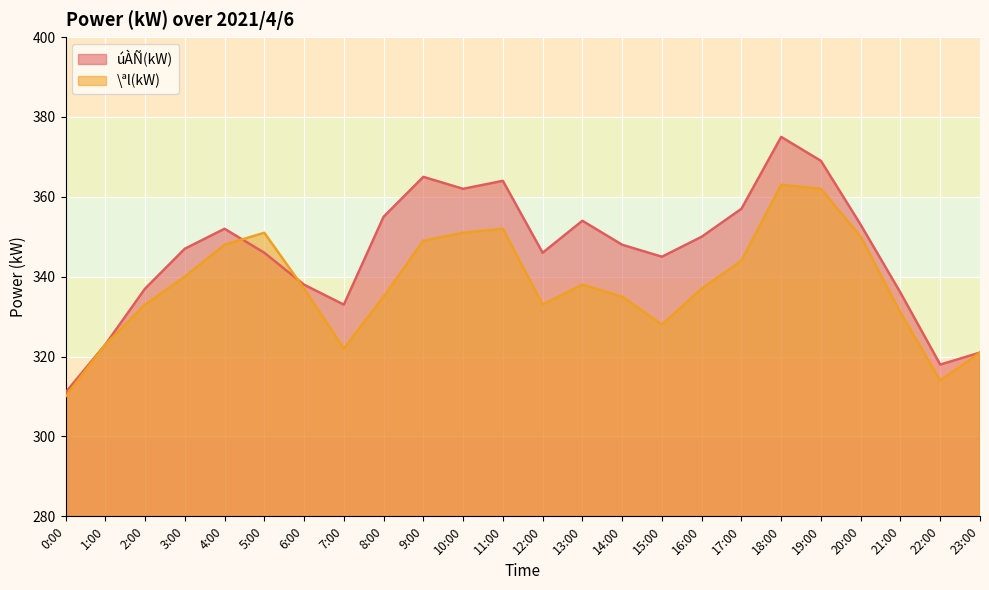

Which series ends up on top after the final intersection of \ªl(kW) and úÀÑ(kW)?

úÀÑ(kW)